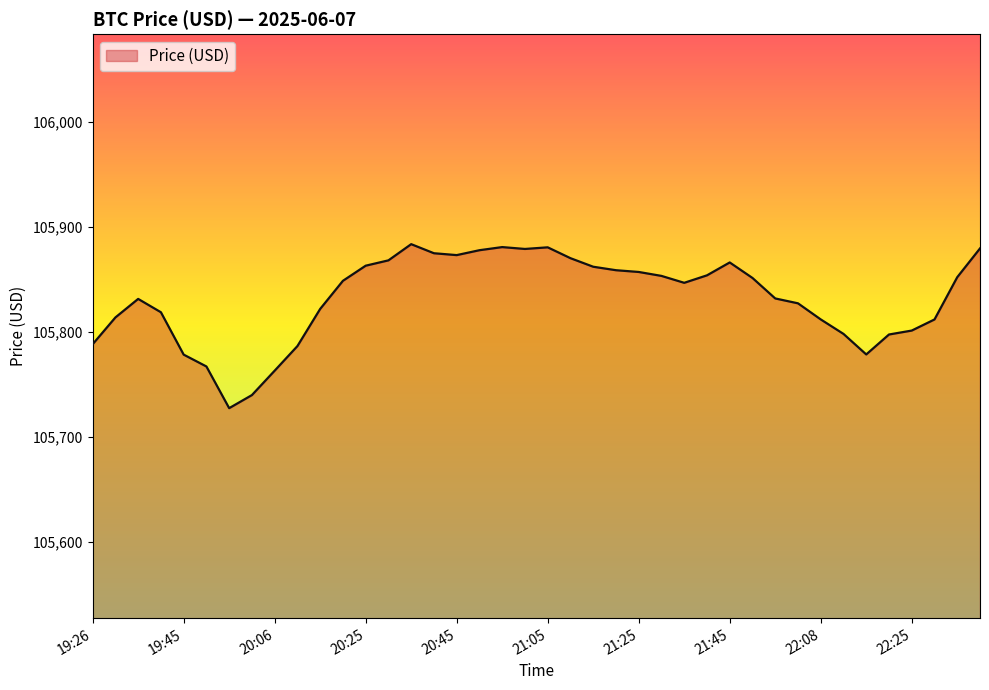

How many lines are shown in the chart?

1